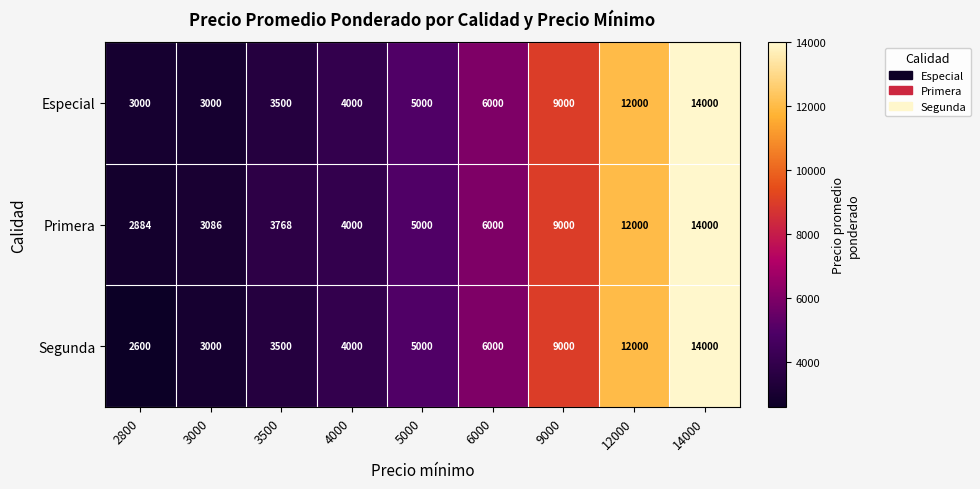

What is the maximum value shown in the chart?

14000